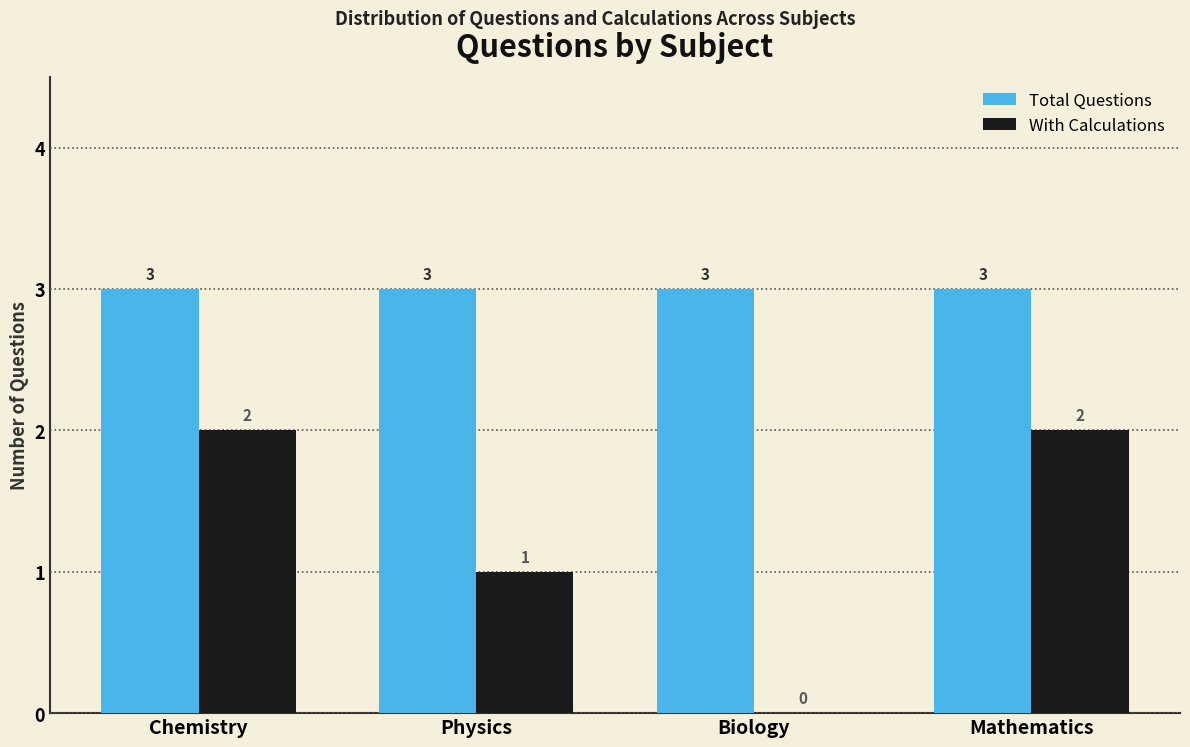

What is the maximum value shown in the chart?

3